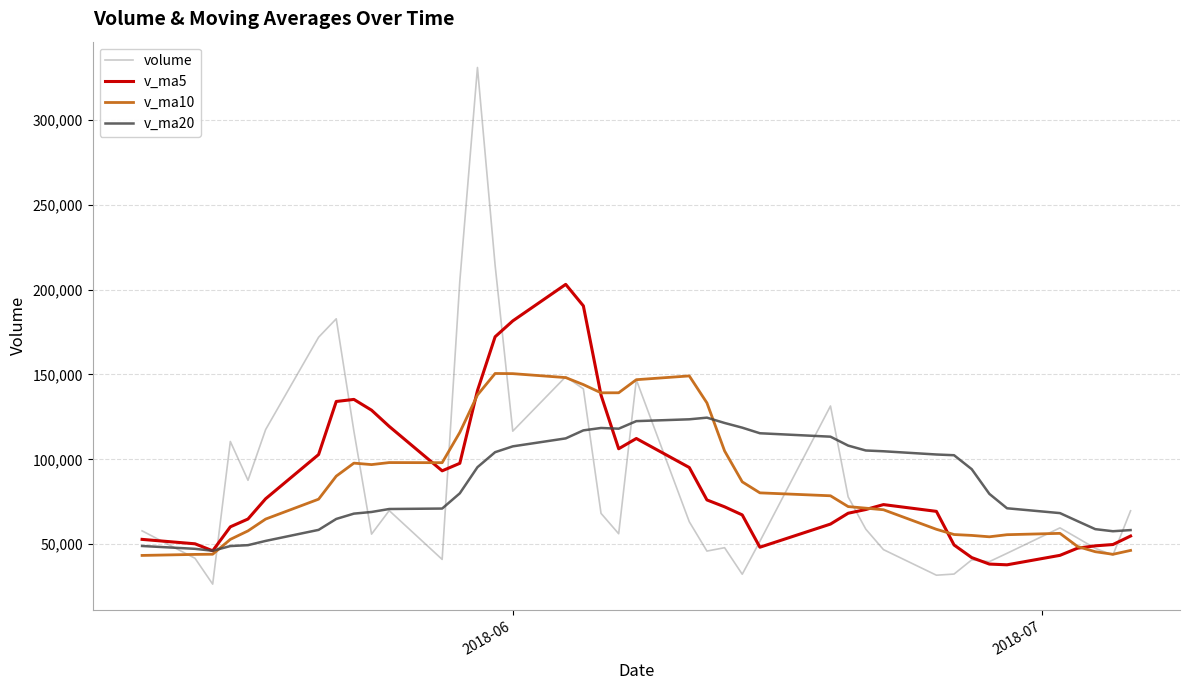

True or false: volume has more than 1 points higher than both neighbors.

True